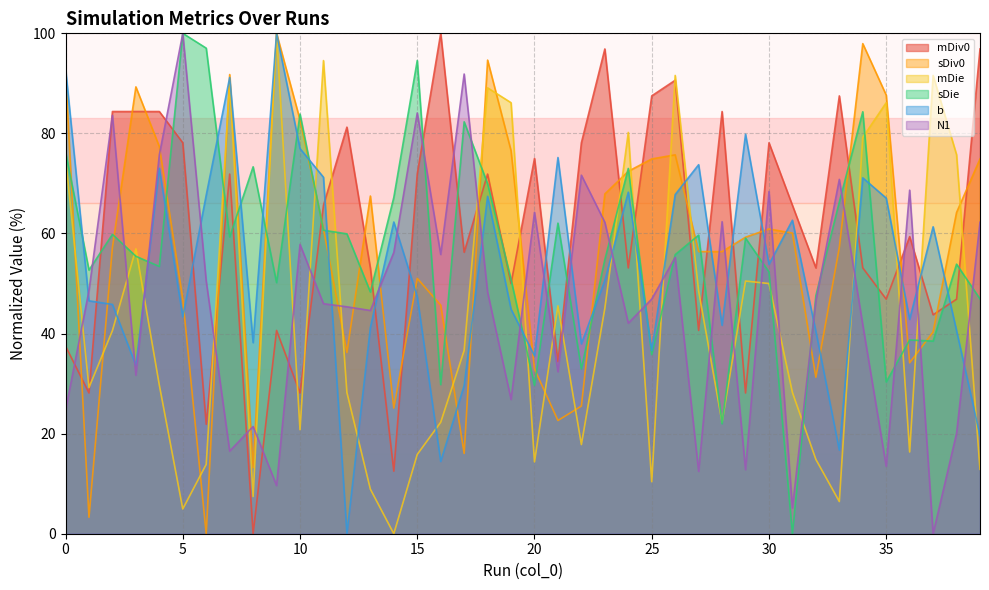

What is the highest value of the mDie series?

100.0